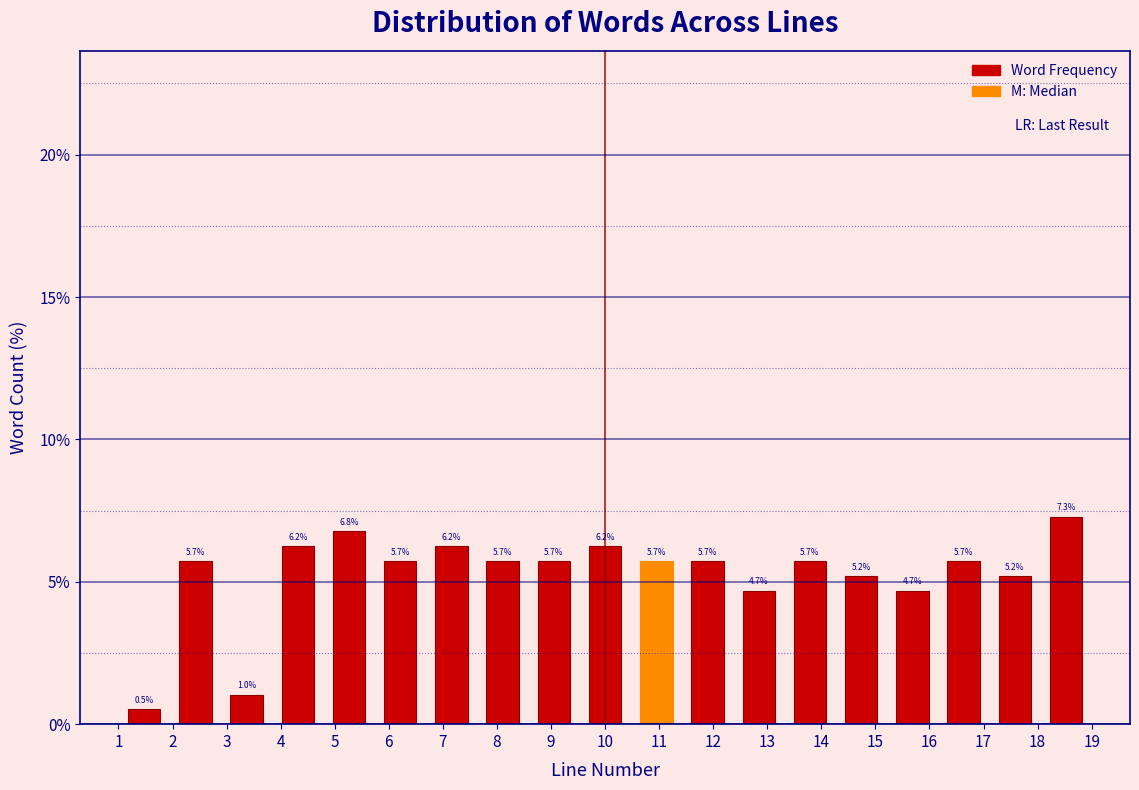

What is the height of the bar covering 10.5 to 11.4 on the x-axis? The bar edges are not printed on the chart, so give them approximately, as read against the axis.

5.7